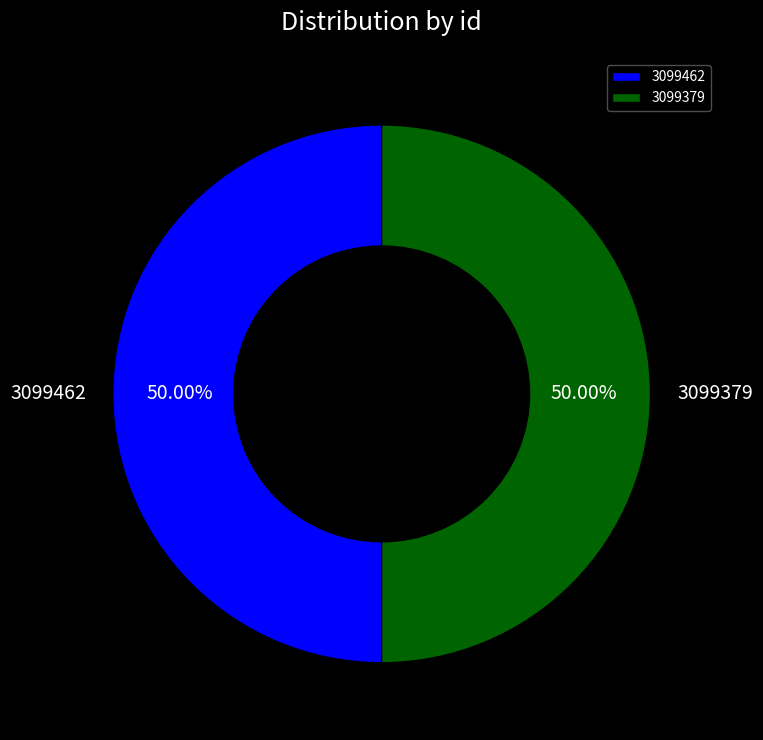

Combined, do 3099462 and 3099379 account for over 50%?

Yes